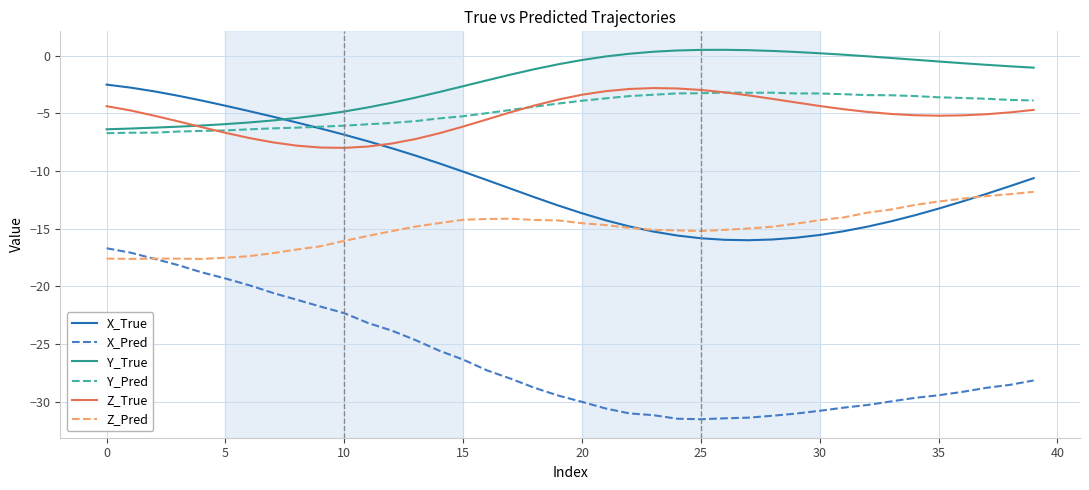

What is the lowest value of the Z_Pred series?

-17.6